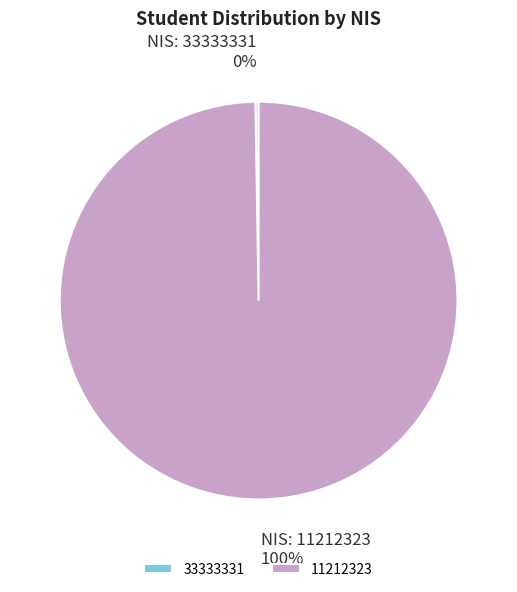

The 11212323 slice represents 100% of the pie. True or false?

True